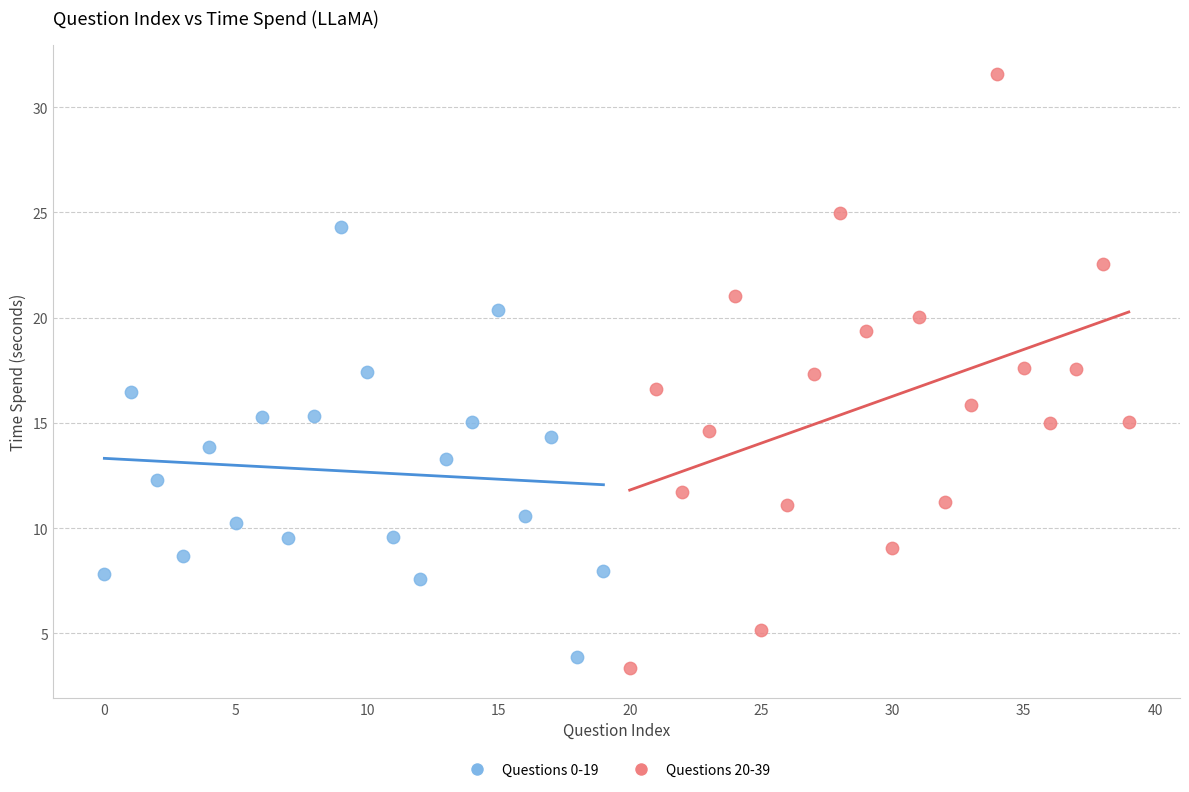

What are all the series names shown in the legend?

Questions 0-19, Questions 20-39